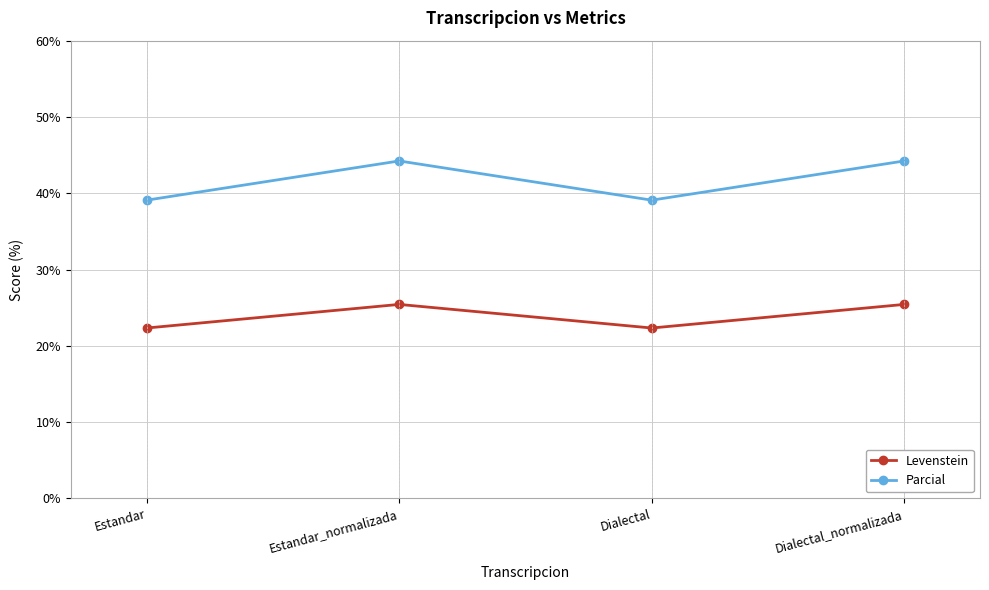

Is it true that Levenstein equals 37.2 at Dialectal?

False